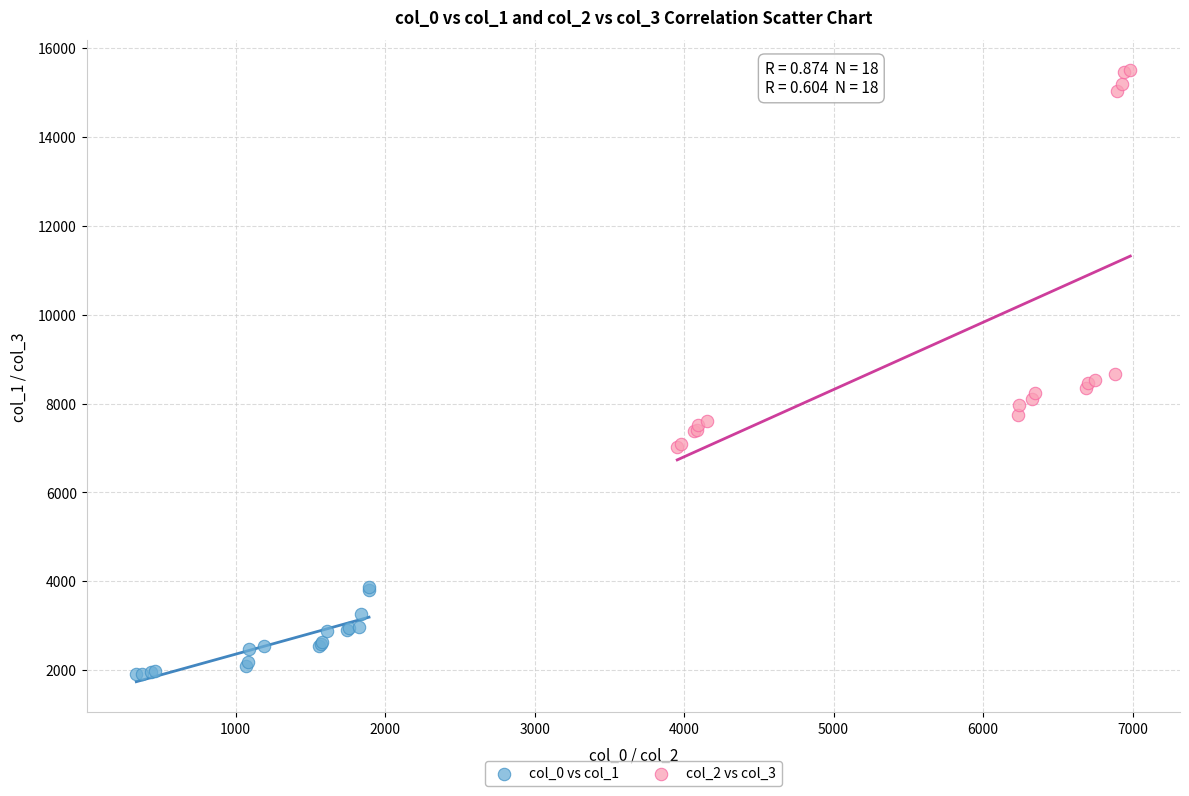

Which series has the widest spread of Y values?

col_2 vs col_3